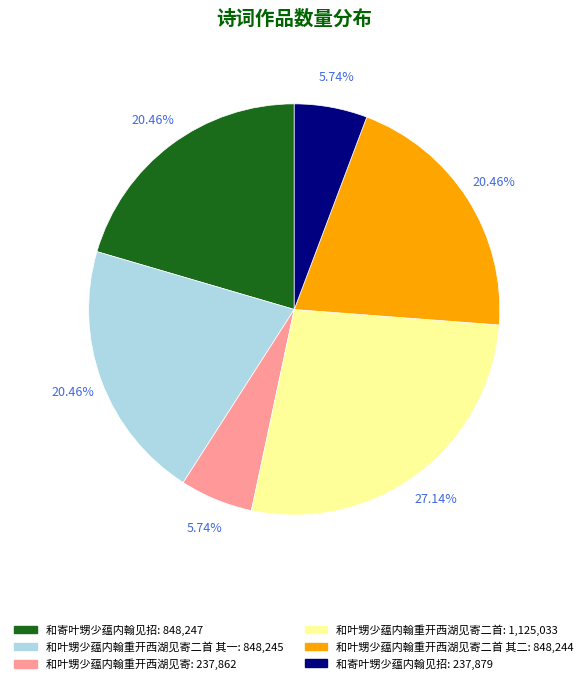

How many slices are in this pie chart?

6